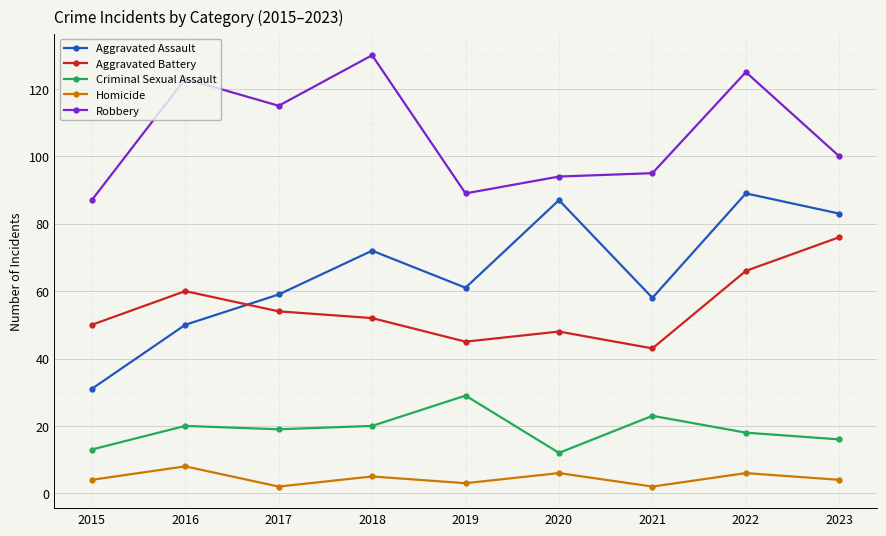

What is the difference between the highest and lowest values at 2019?

86